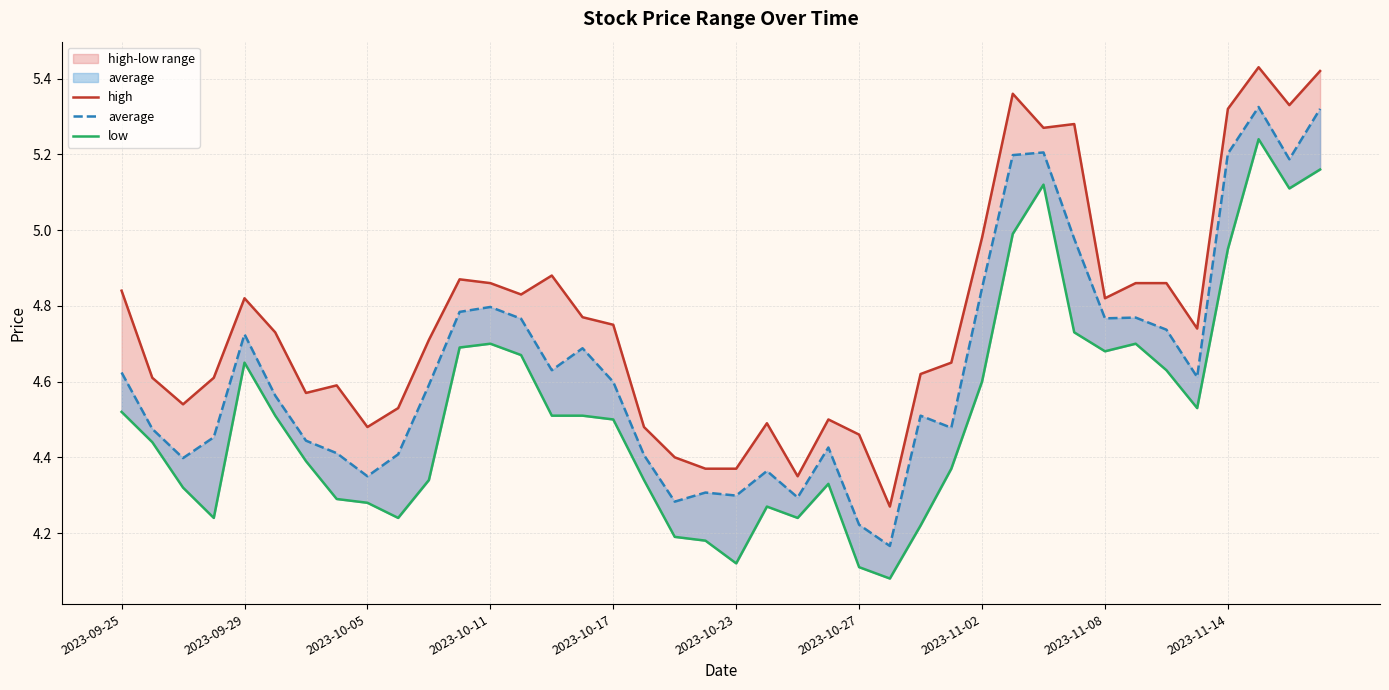

List the series in order of their peak value, highest first.

high, average, low